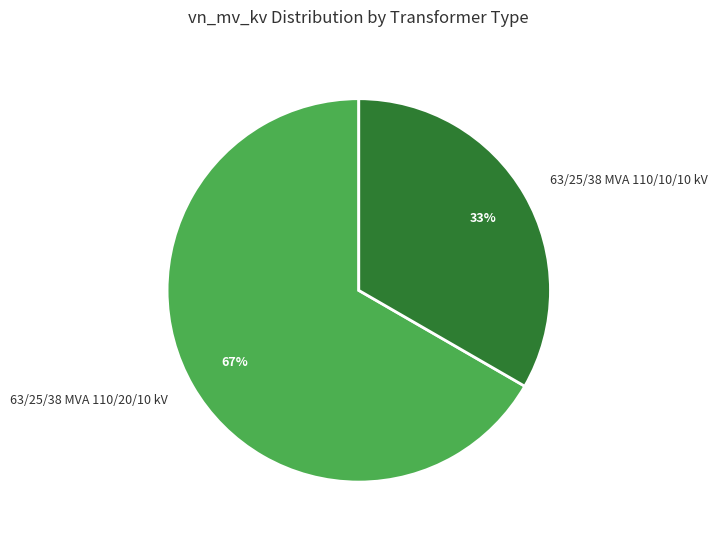

Rank the categories by value from lowest to highest.

63/25/38 MVA 110/10/10 kV, 63/25/38 MVA 110/20/10 kV